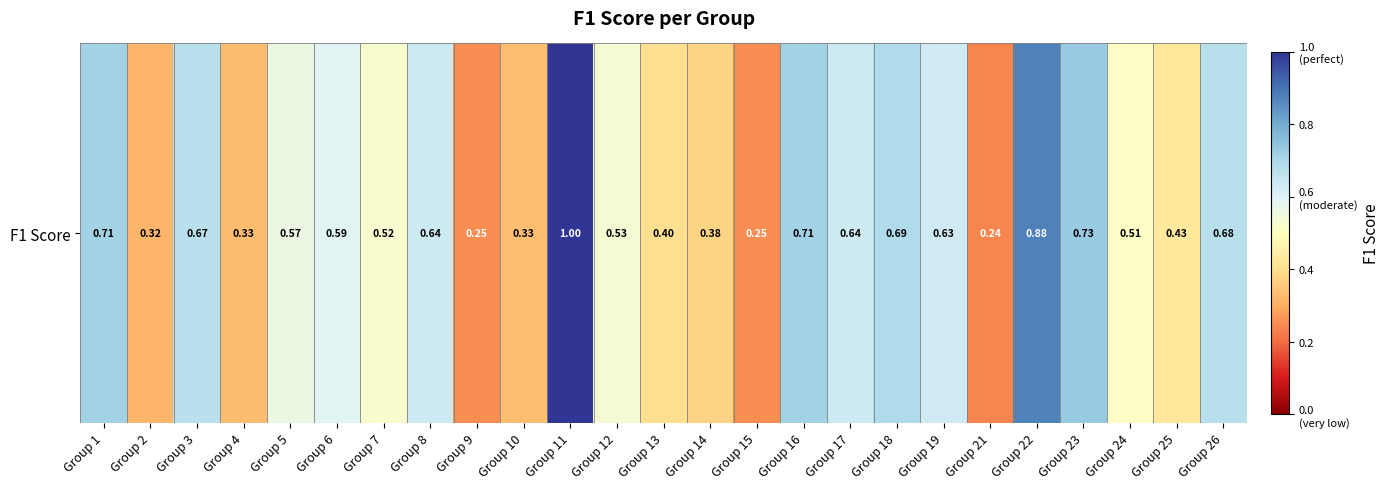

Which category has the lowest value across all series?

Group 21